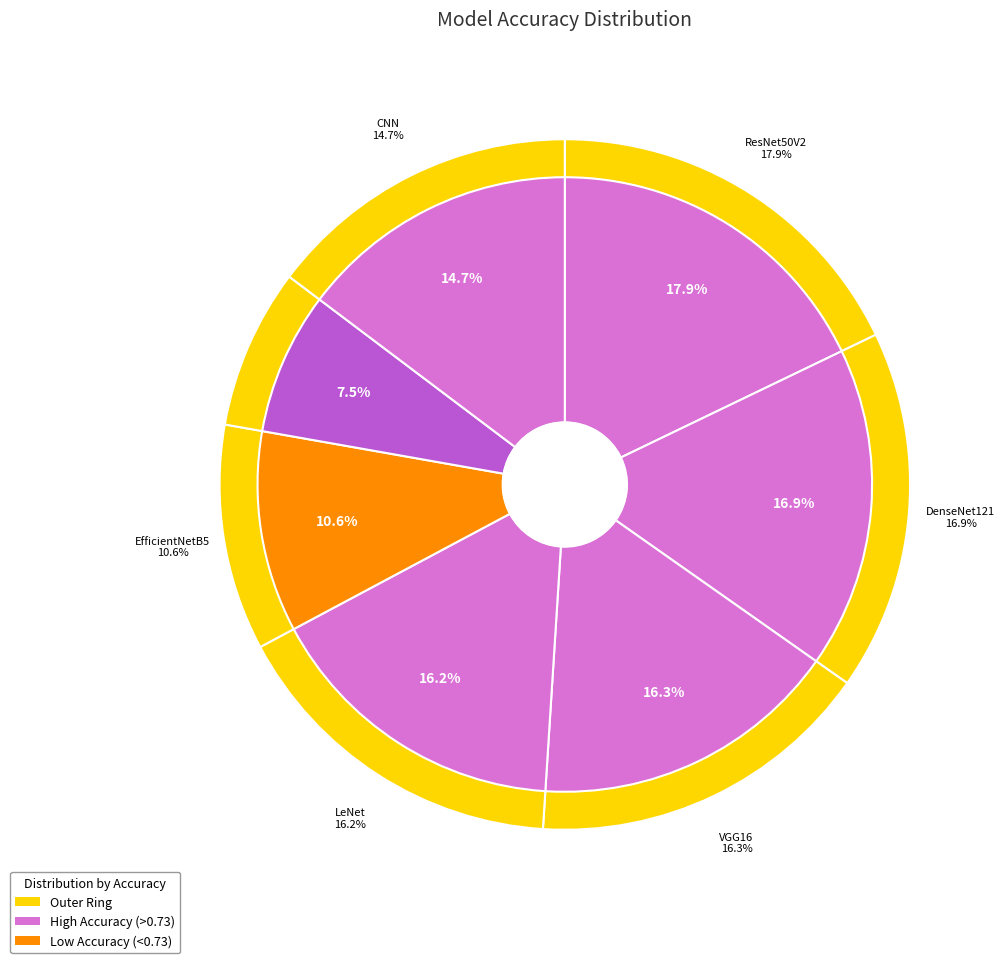

Combined, do DenseNet121 and LeNet account for over 50%?

No